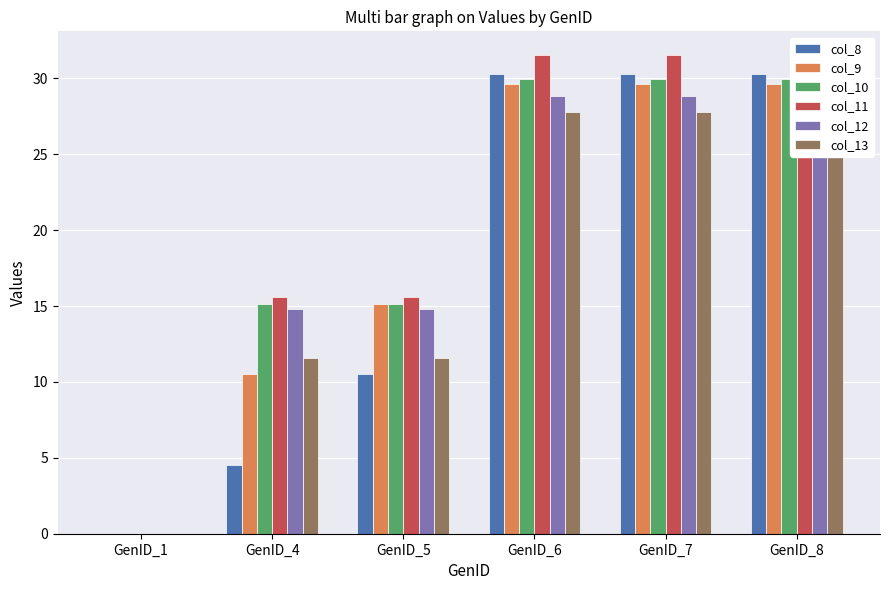

Which series has the largest total across all categories?

col_11